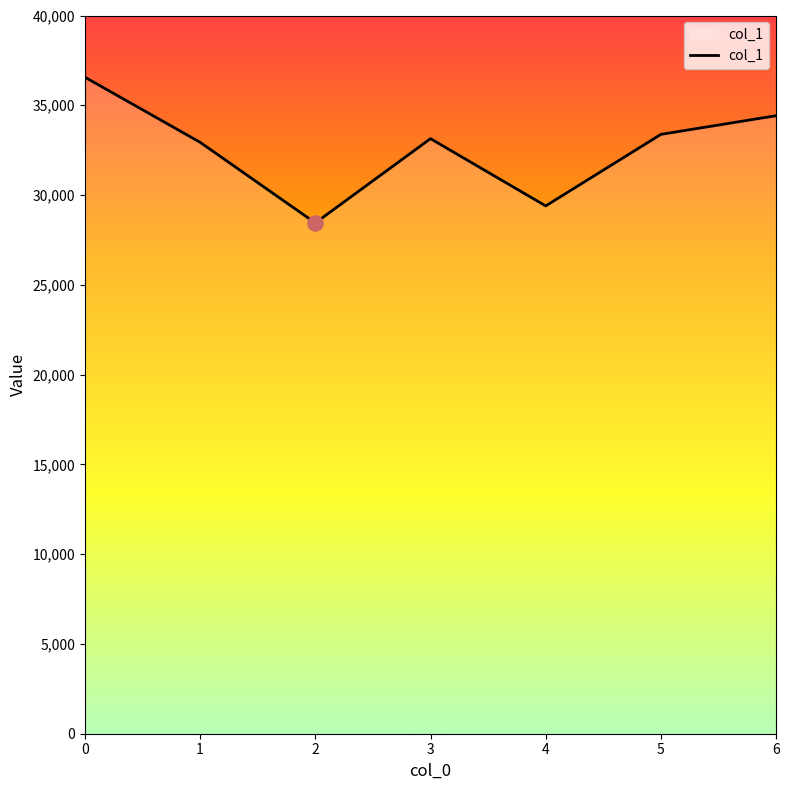

What is the ratio of the value at 0 to the value at 4?

1.2